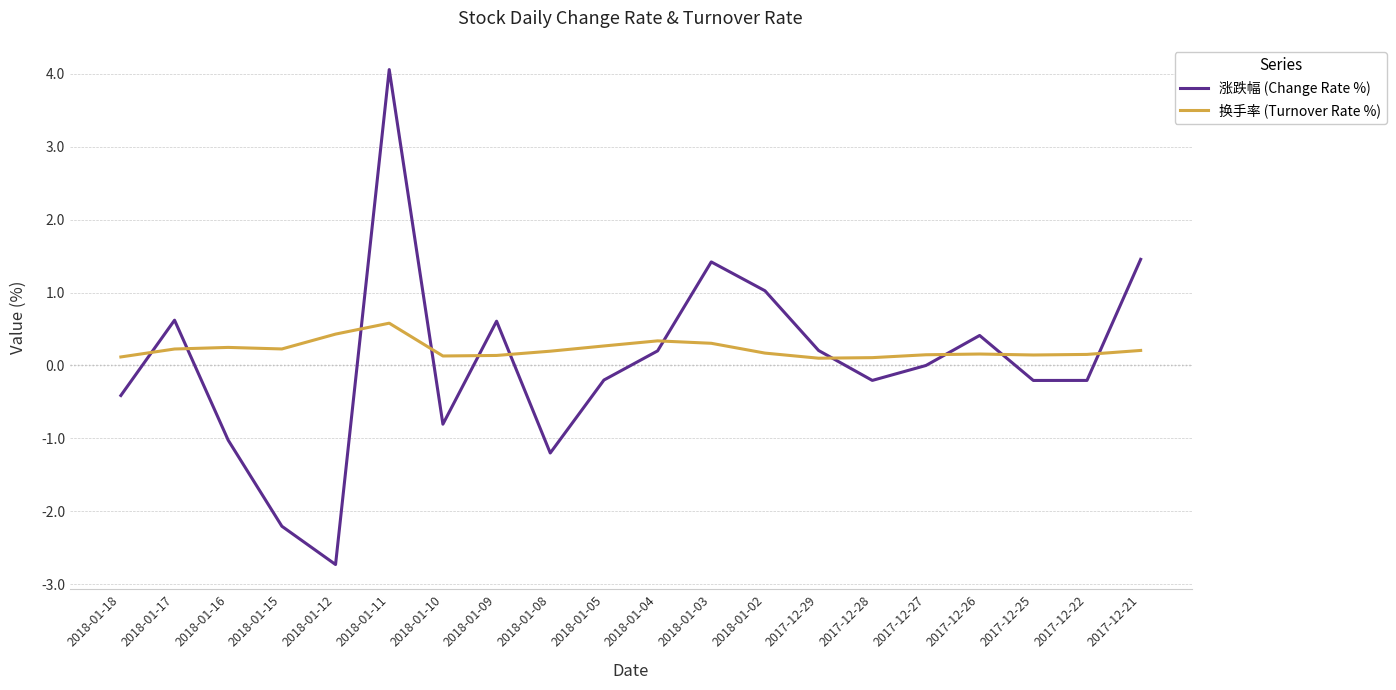

Between 2018-01-16 and 2017-12-27, which series saw the biggest shift?

涨跌幅 (Change Rate %)